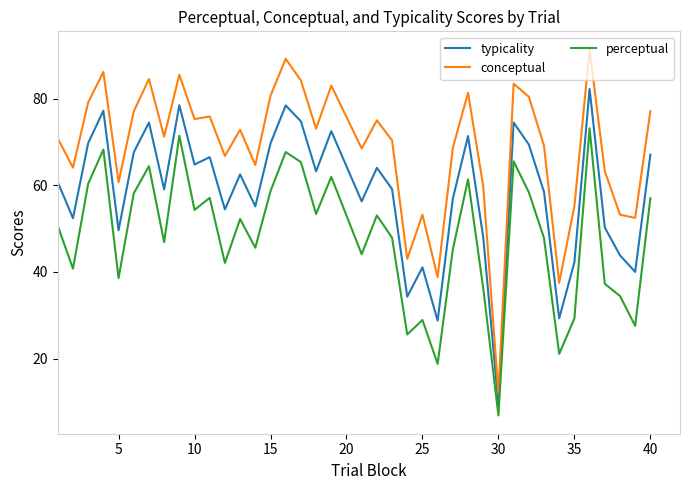

Which series has the widest spread of values?

conceptual